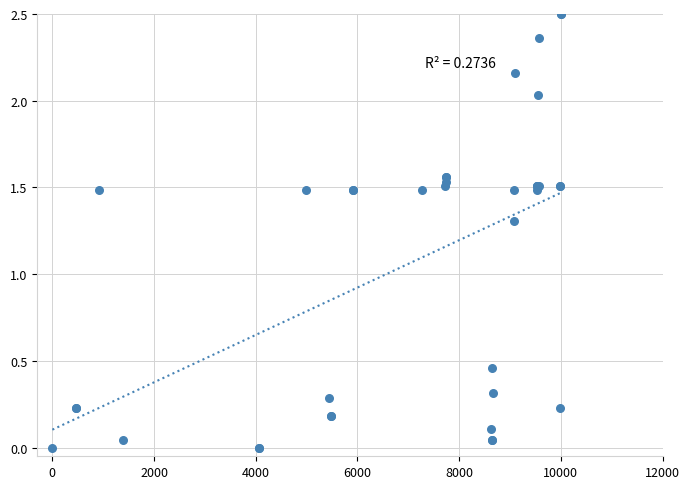

What Y value in the scatter plot is closest to 1?

1.3